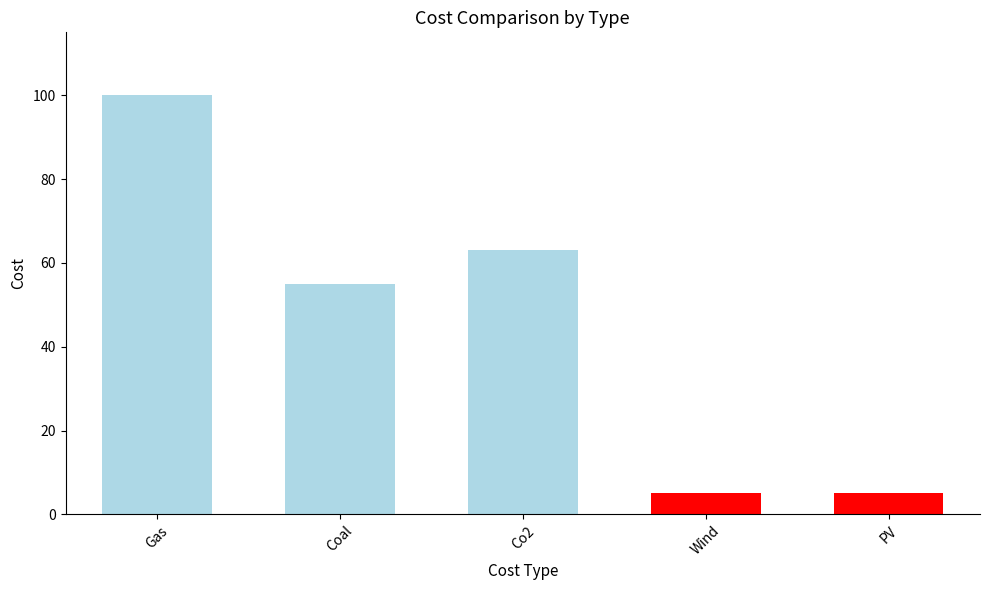

What is the smallest value displayed?

5